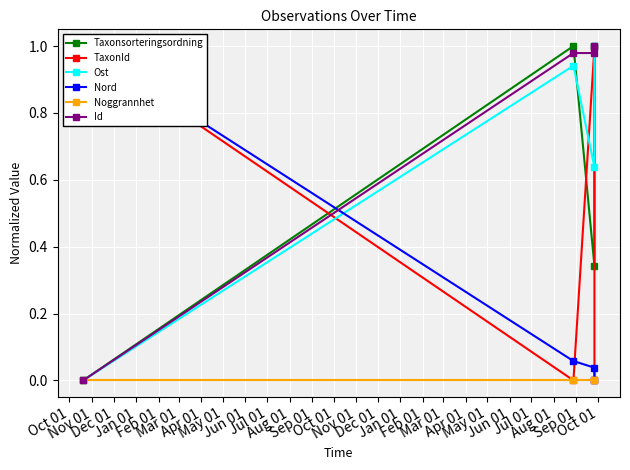

What is the sum of all TaxonId values?

2.0